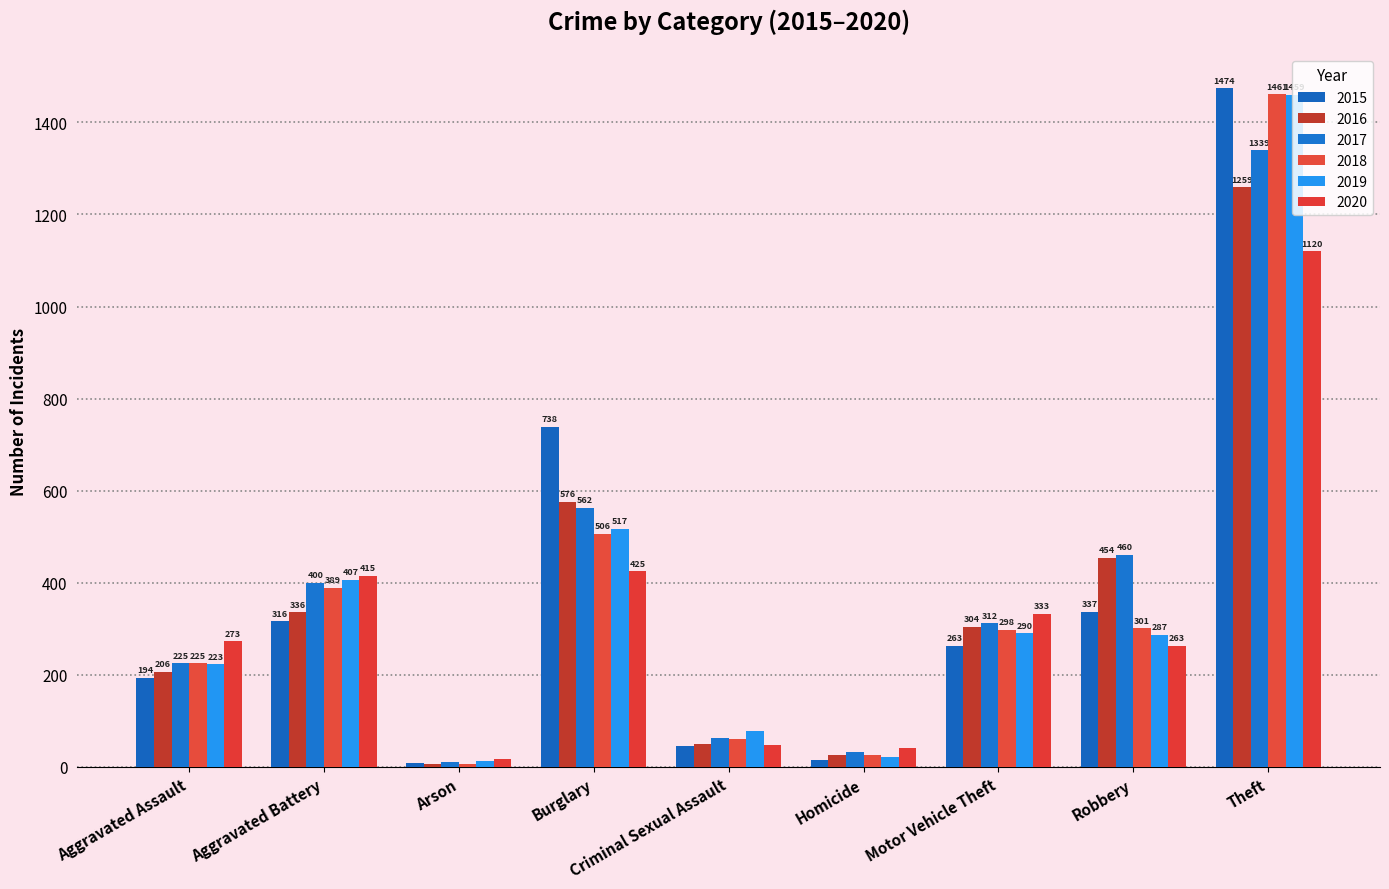

How many data points in 2015 are less than 263?

4